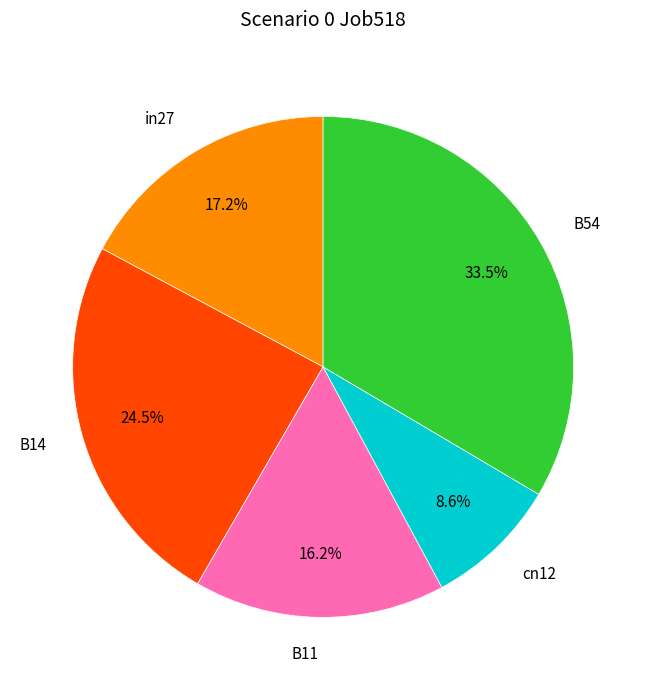

What percentage is the B11 slice, to the nearest percent?

16%